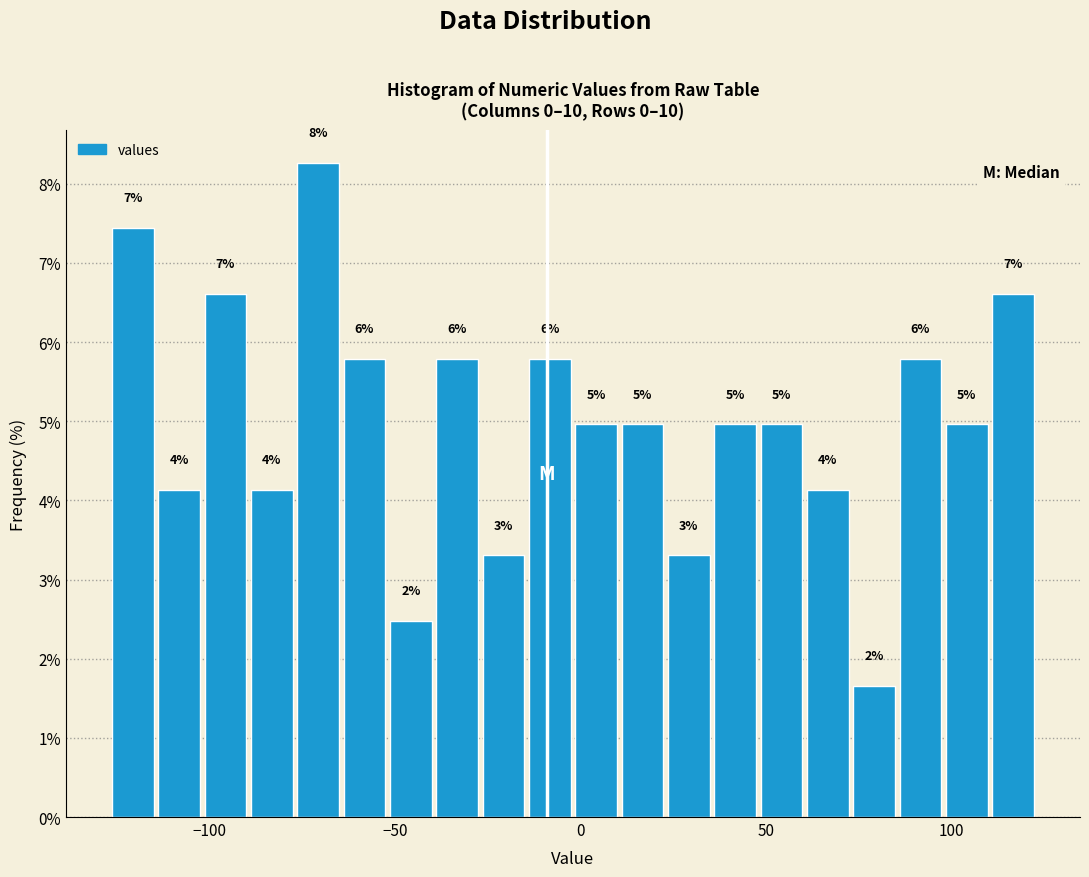

Around what value on the x-axis is the tallest bar? Give the approximate position of its centre, as read against the axis.

-70